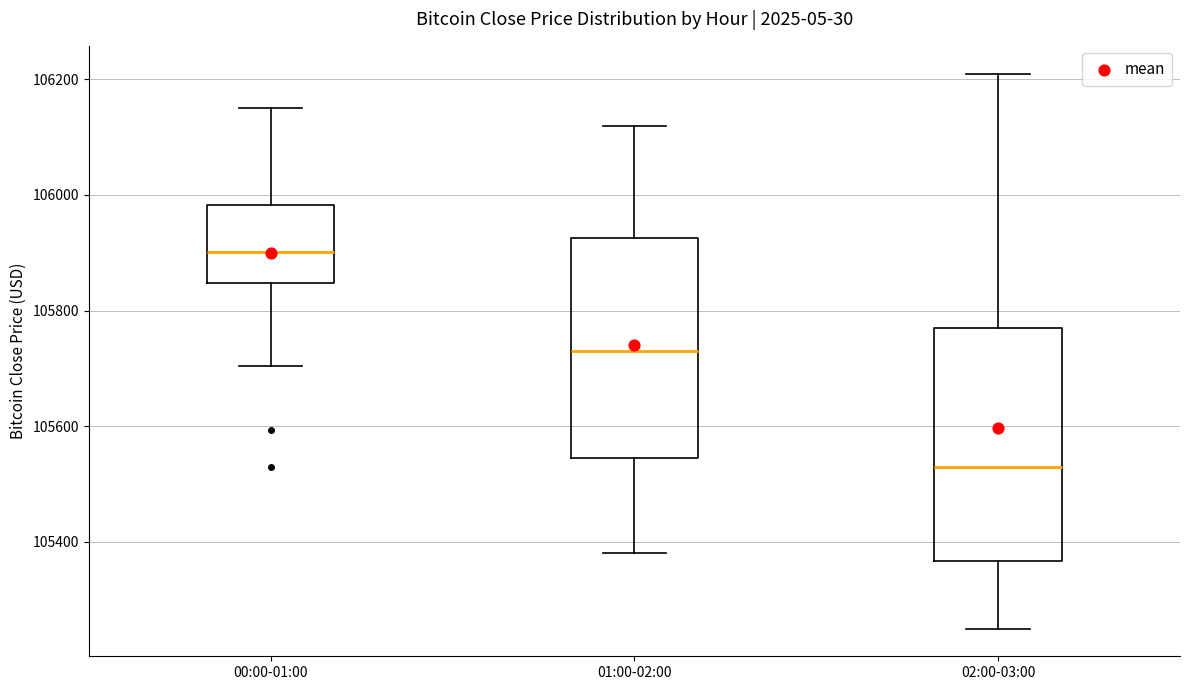

Which box's median line is the highest?

00:00-01:00